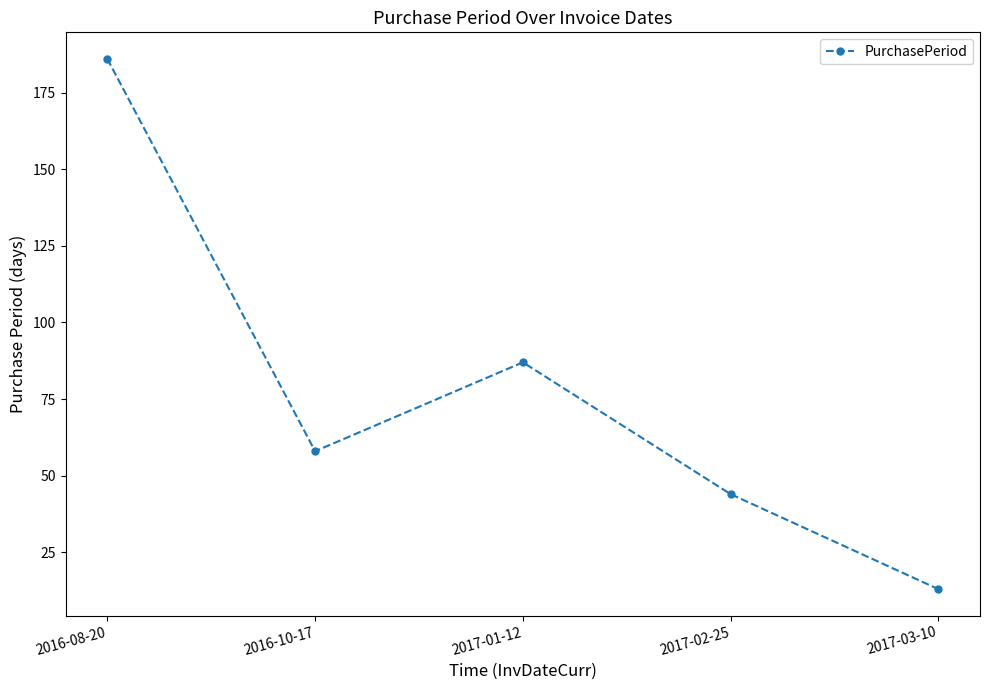

Which label corresponds to the largest value in the chart?

2016-08-20